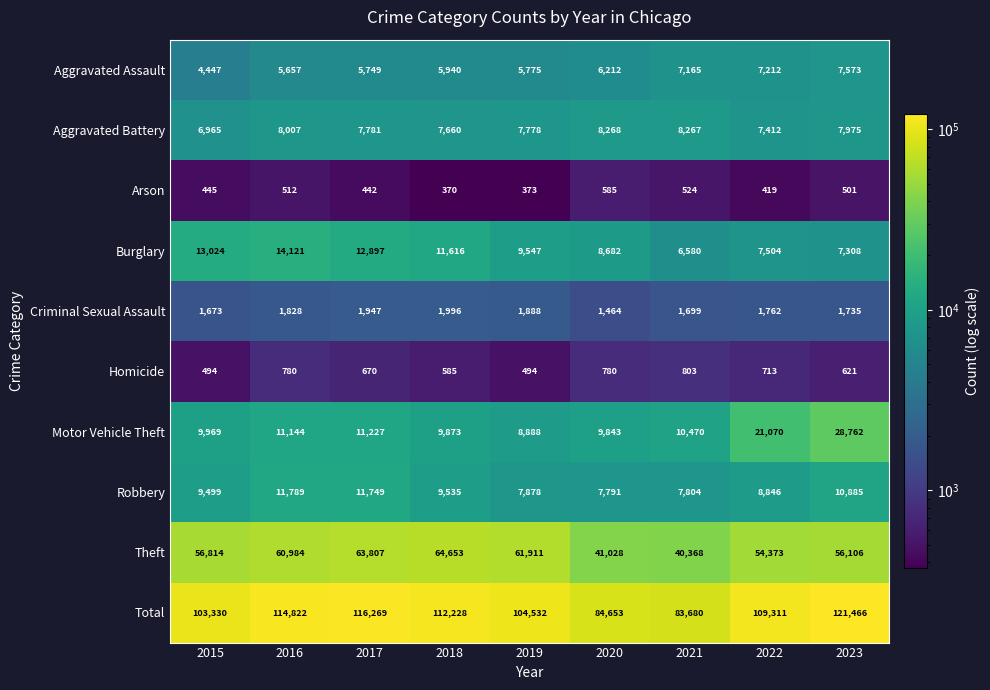

Which series has the widest spread of values?

Total